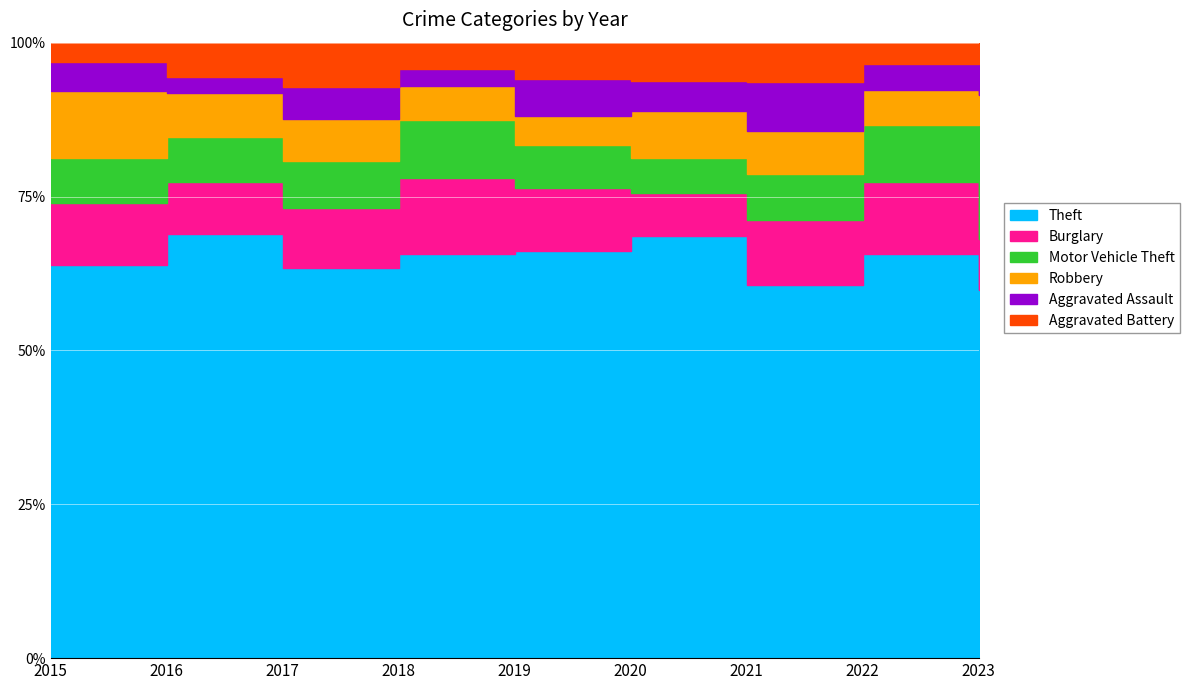

Does the chart display data point markers on the line(s)?

No